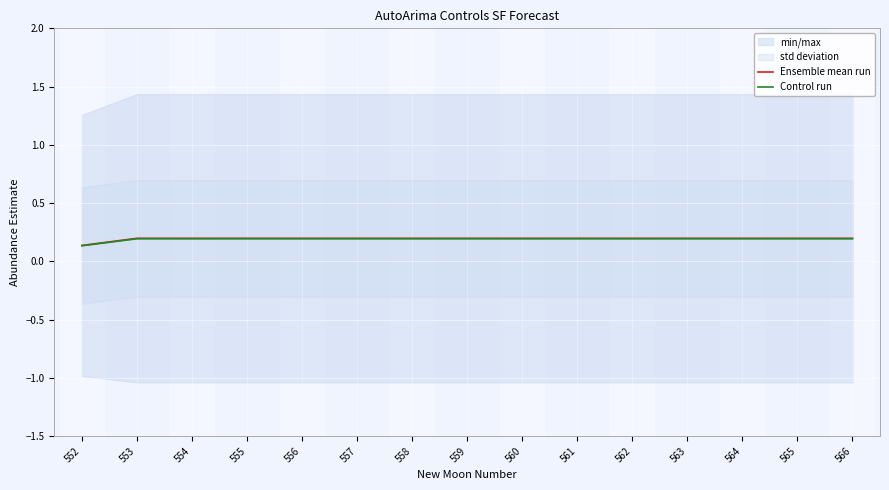

How many lines are shown in the chart?

2